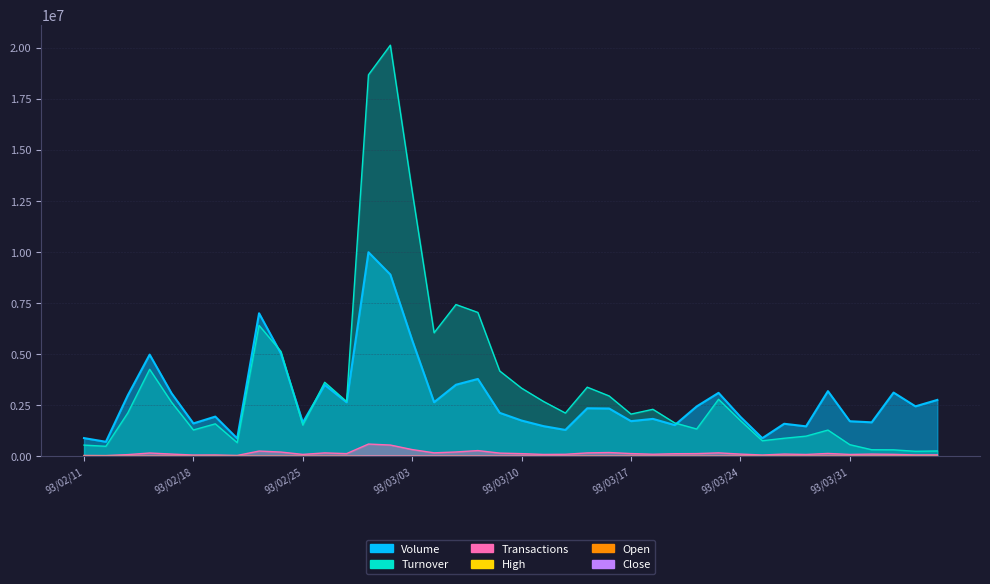

Reading right to left, list all the values displayed in this chart.

col_1: 2761000.0	2446000.0	3120000.0	1663000.0	1717000.0	3190000.0	1467000.0	1593000.0	887000.0	1932000.0	3106000.0	2441000.0	1529000.0	1832000.0	1721000.0	2340000.0	2352000.0	1291000.0	1477000.0	1750000.0	2127000.0	3787000.0	3504000.0	2648000.0	5683000.0	8900000.0	9992000.0	2646000.0	3496000.0	1655000.0	5031000.0	7003000.0	875000.0	1944000.0	1610000.0	3086000.0	4979000.0	2983000.0	711000.0	891000.0
col_2: 261050.0	244750.0	316300.0	321650.0	569600.0	1284000.0	986850.0	882700.0	761550.0	1751050.0	2790350.0	1337100.0	1633400.0	2301200.0	2066850.0	2954850.0	3383950.0	2118950.0	2686000.0	3334450.0	4176600.0	7043700.0	7430550.0	6048600.0	12967750.0	20129750.0	18678900.0	2683550.0	3624600.0	1527850.0	5135000.0	6410500.0	667800.0	1589450.0	1289100.0	2649000.0	4259800.0	2121700.0	489750.0	548300.0
col_8: 69630.7	67541.7	96090.3	108623.8	91216.2	139957.6	89823.6	109320.1	64060.2	108623.8	167809.9	132298.3	126727.8	101660.8	133690.9	185217.6	167113.6	98875.5	91216.2	130209.3	156669.0	280611.6	212373.5	170595.1	329353.0	551474.8	599520.0	131602.0	166417.3	93305.1	208195.7	256937.1	42474.7	65452.8	61275.0	109320.1	160846.8	82860.5	36207.9	41082.1
col_4: 499.6	749.4	749.4	1498.8	2248.2	2997.6	3747.0	4246.6	4996.0	5745.4	6494.8	3996.8	6245.0	6994.4	6994.4	7244.2	8992.8	8743.0	9492.4	10491.6	10491.6	10991.2	11740.6	11990.4	12490.0	13239.4	13489.2	5495.6	5745.4	4996.0	5745.4	5245.8	3996.8	4246.6	4246.6	4746.2	5245.8	3996.8	3747.0	3247.4
col_3: 249.8	499.6	749.4	1498.8	1748.6	2997.6	3497.2	4246.6	4746.2	5495.6	2747.8	249.8	6245.0	5995.2	6994.4	5245.8	8493.2	7993.6	8992.8	9742.2	9992.0	9992.0	11490.8	11740.6	11990.4	12989.6	6245.0	5495.6	4996.0	4996.0	4996.0	3996.8	3996.8	3996.8	3996.8	4496.4	3996.8	3247.4	3247.4	2997.6
col_6: 499.6	499.6	499.6	749.4	1498.8	1998.4	2997.6	2498.0	3747.0	4746.2	5495.6	2747.8	5495.6	6245.0	5245.8	5995.2	5245.8	7993.6	9242.6	9242.6	9492.4	9992.0	7743.8	10991.2	10491.6	11740.6	12739.8	5245.8	4746.2	4496.4	4246.6	4496.4	3747.0	3996.8	3747.0	3996.8	4246.6	3747.0	2747.8	2997.6